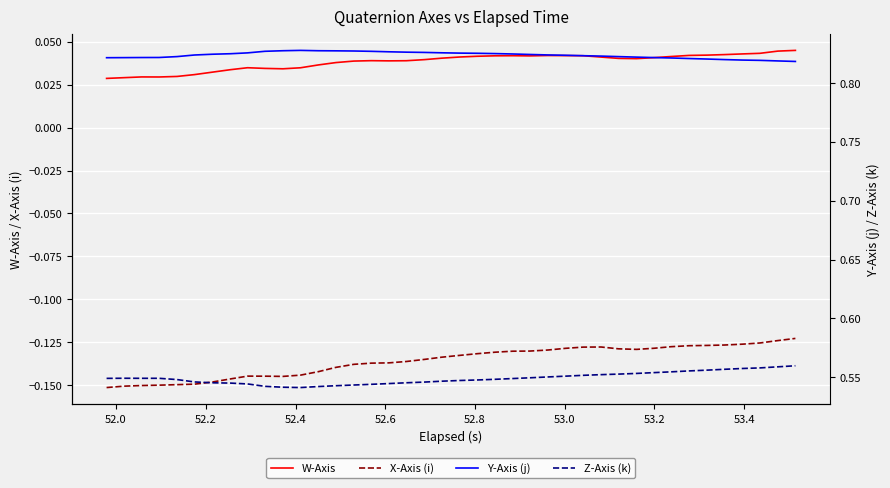

What is the label of the 2nd point from the left?

52.0